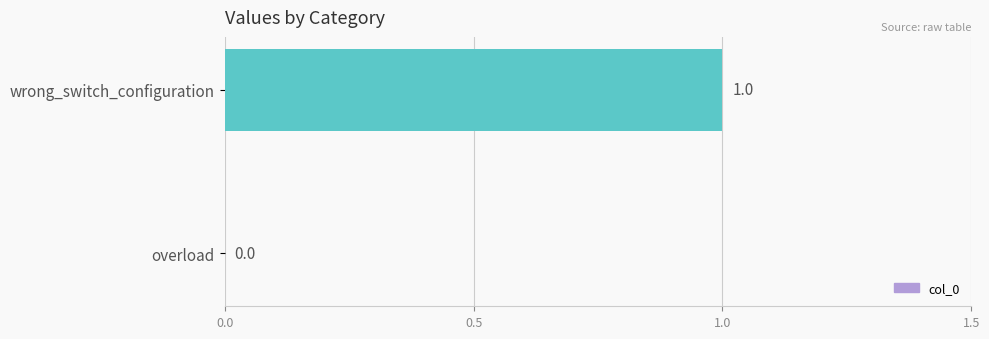

The chart shows a value of 1 at overload. True or false?

False